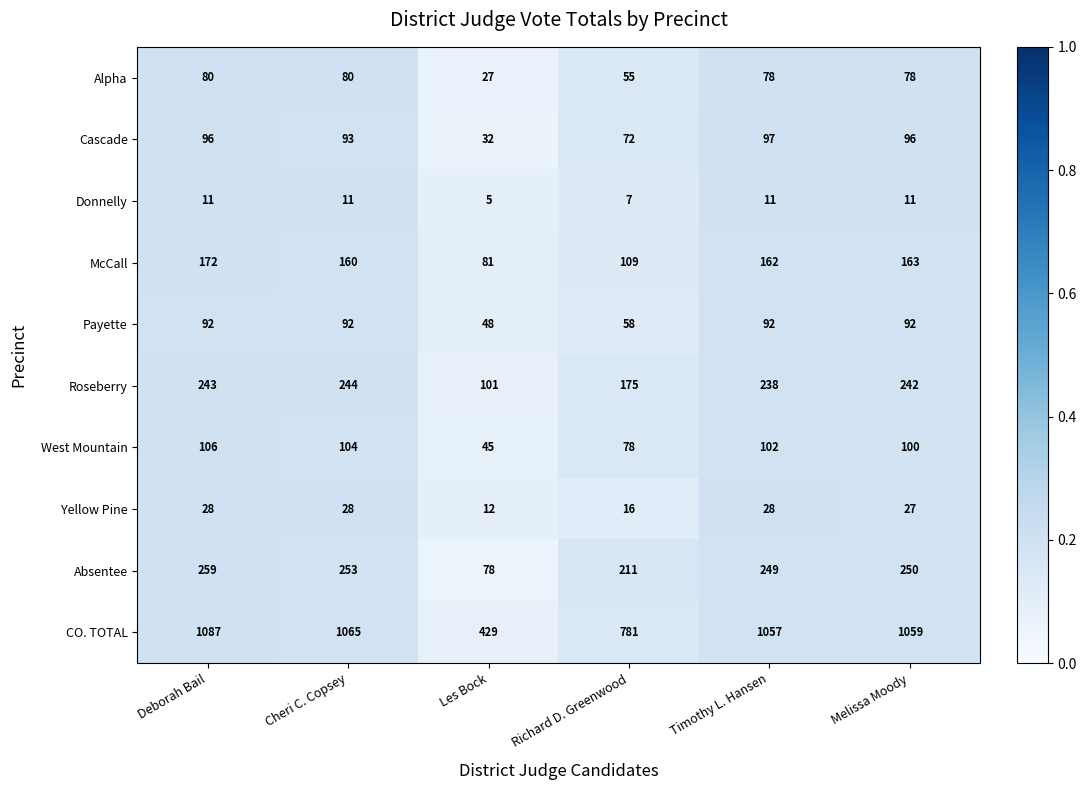

Between Cheri C. Copsey and Melissa Moody, which series saw the biggest shift?

CO. TOTAL